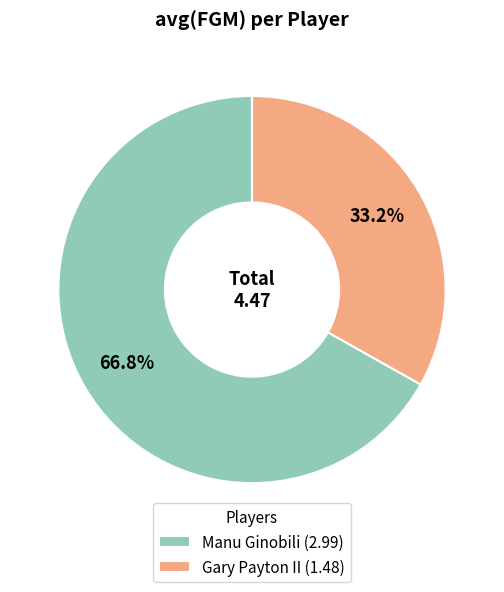

To the nearest percent, what portion does Gary Payton II represent?

33%